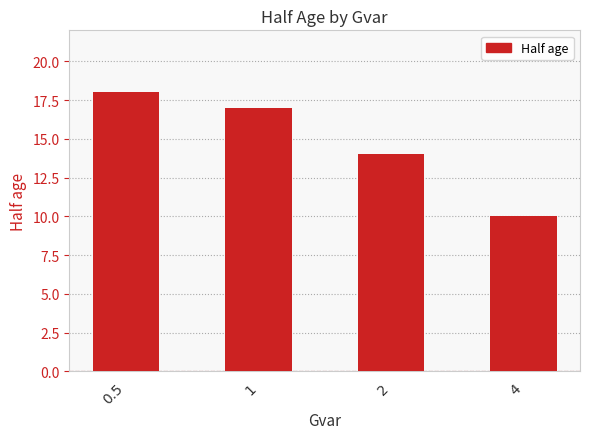

What is the ratio of the value at 4 to the value at 0.5?

0.6